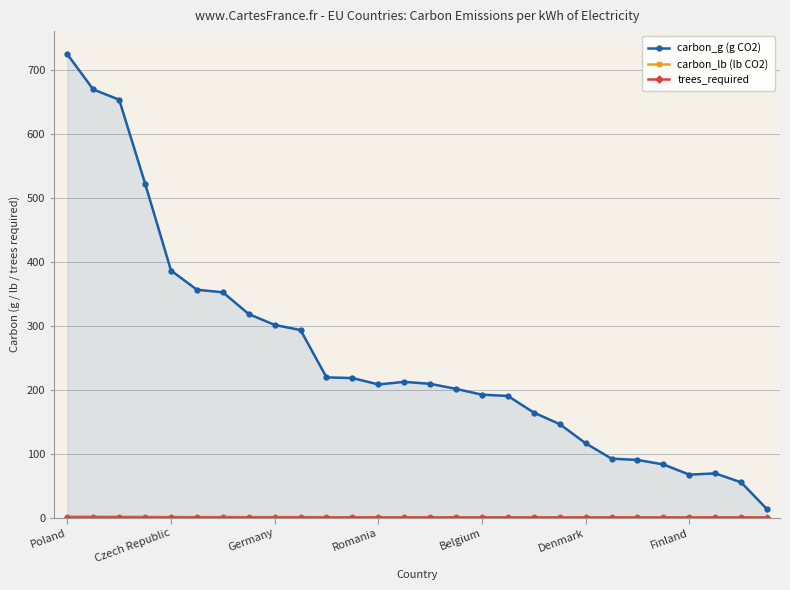

Which series has the largest total across all categories?

carbon_g (g CO2)